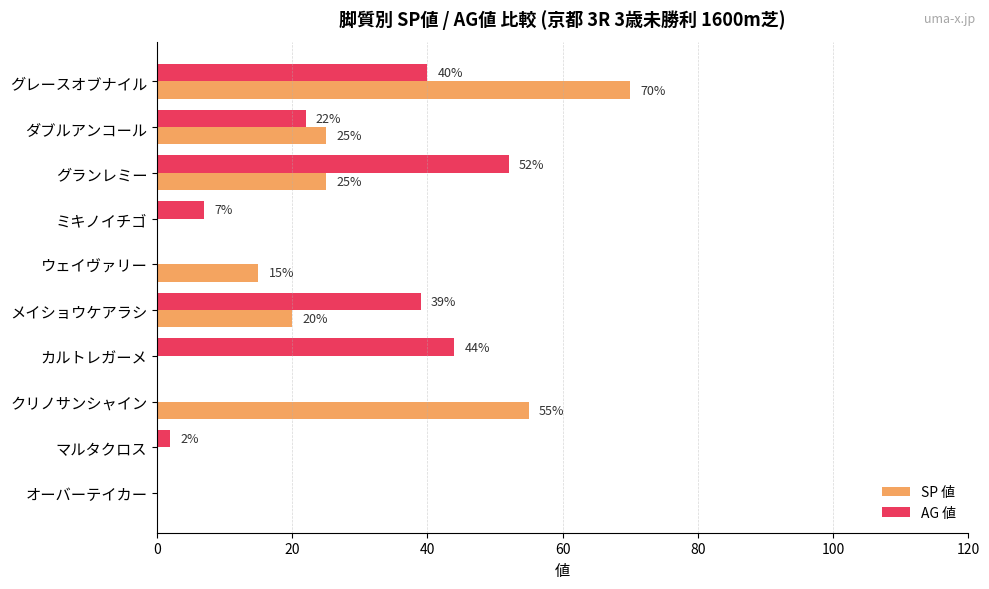

What is the average value of the AG 値 series?

21